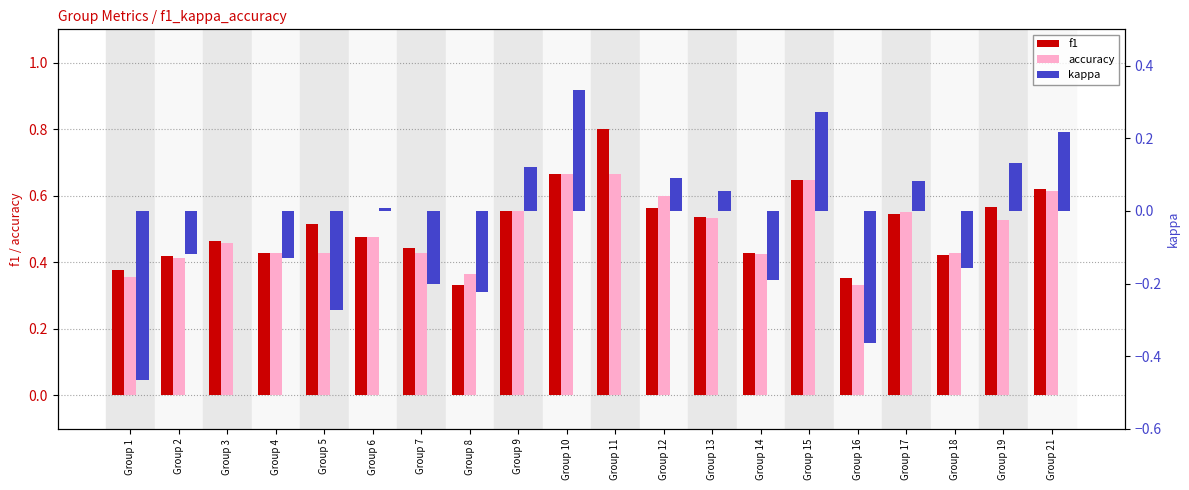

Are the bars horizontal?

No